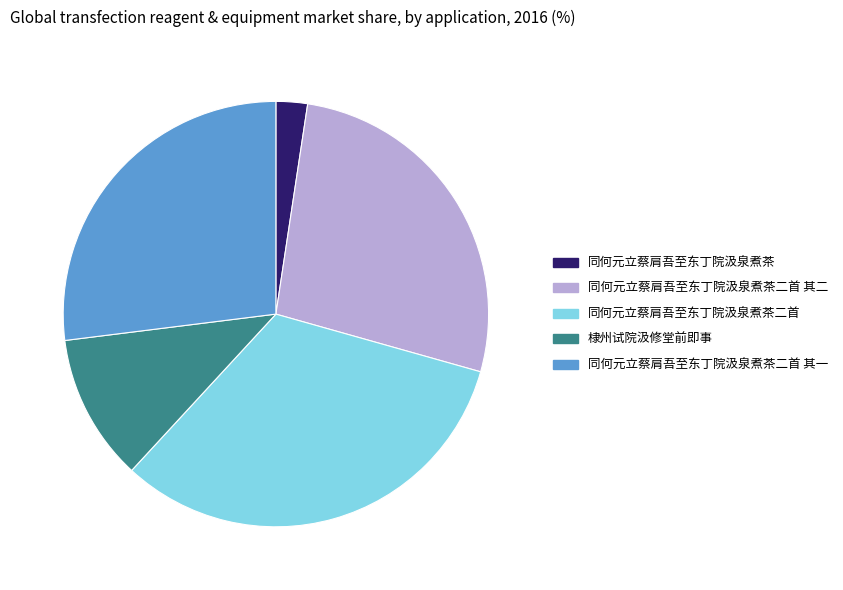

Approximately how many times larger is the value at 同何元立蔡肩吾至东丁院汲泉煮茶二首 其二 compared to 同何元立蔡肩吾至东丁院汲泉煮茶?

11.3